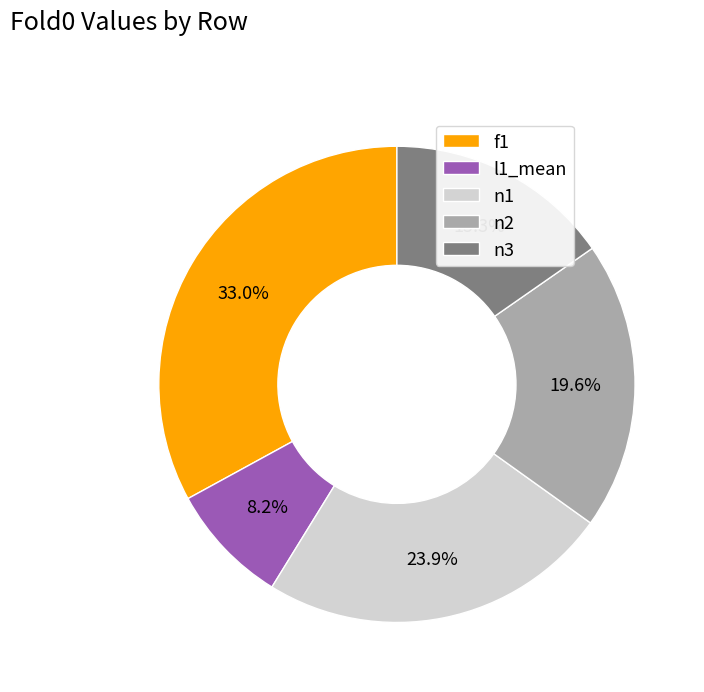

Do n1 and n3 together represent more than half of the pie?

No